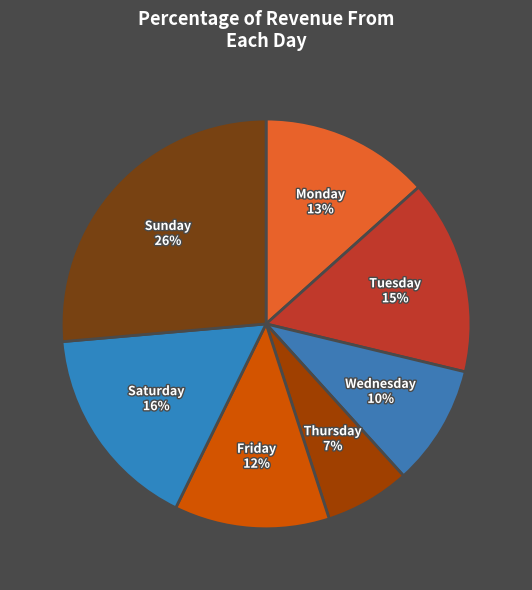

How many slices are in this pie chart?

7